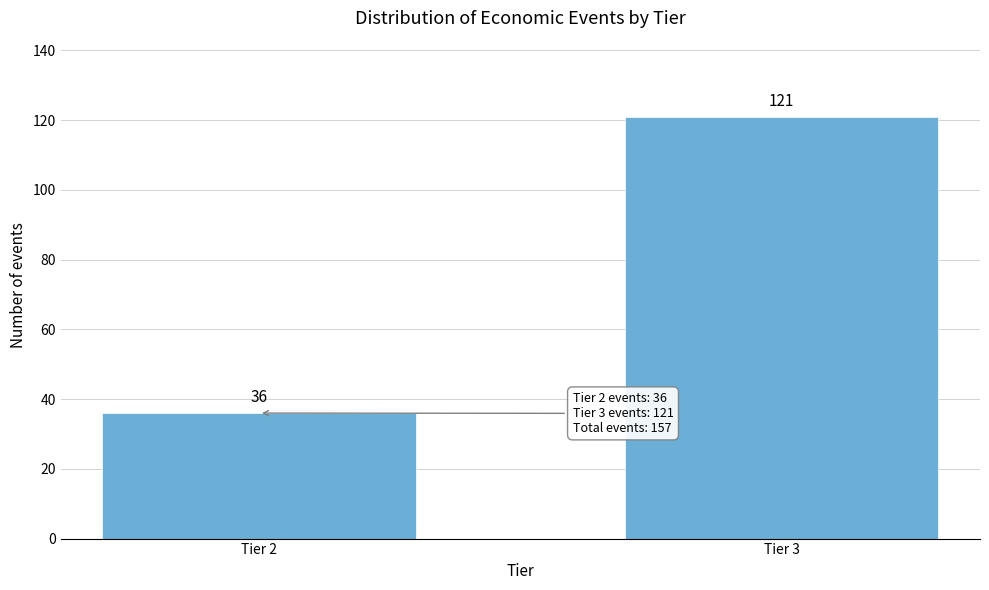

Reading left to right, what are all the values shown in this chart?

36	121